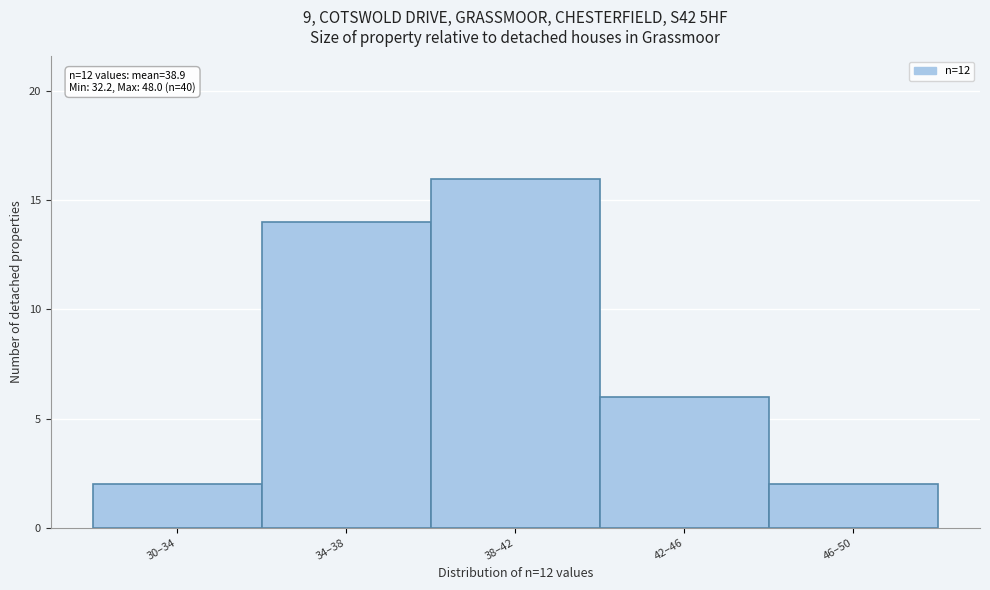

Reading right to left, what are all the values shown in this chart?

46–50=2	42–46=6	38–42=16	34–38=14	30–34=2